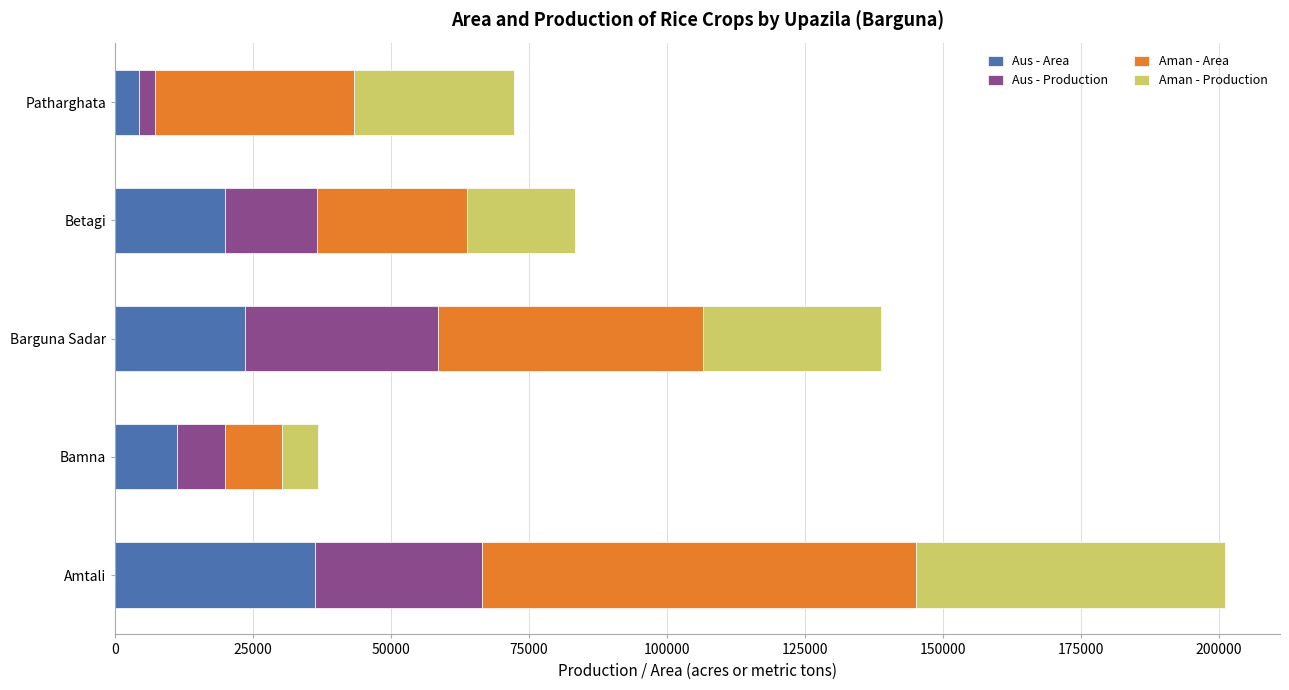

At which category is the sum across all series the highest?

Amtali